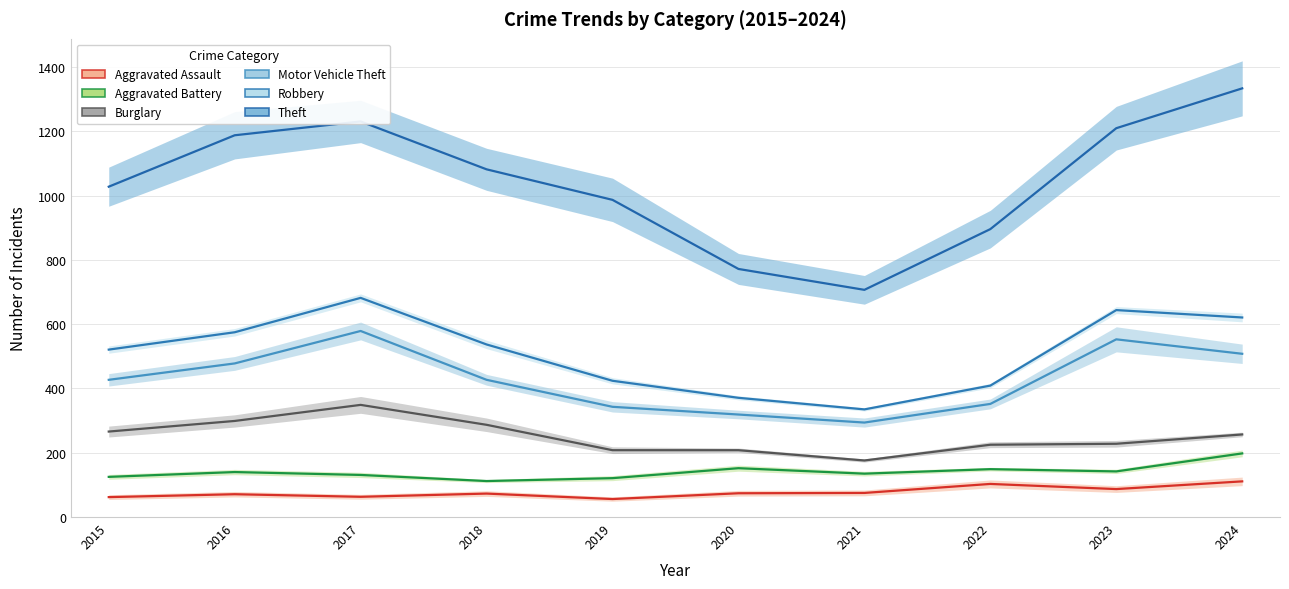

What value does the Aggravated Assault series have at 2015?

62